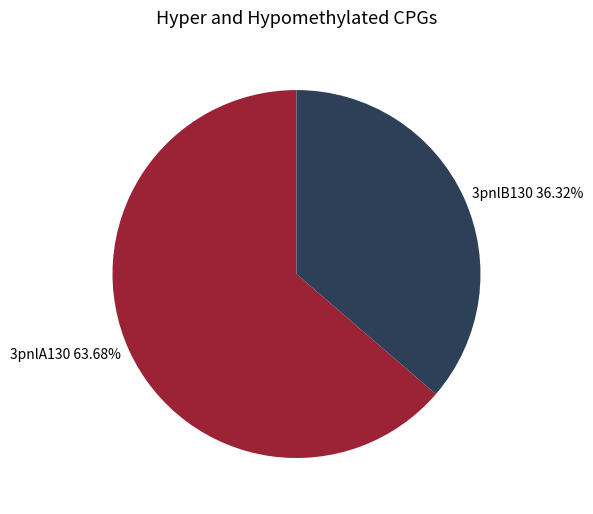

To the nearest percent, what is the average slice percentage?

50%